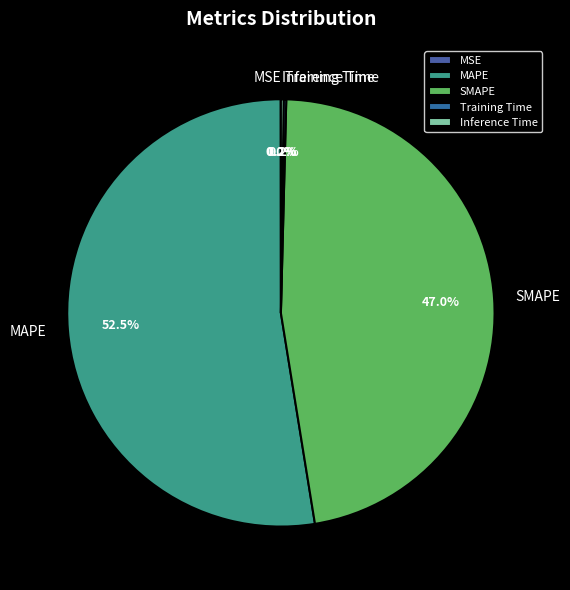

What percentage is NOT represented by SMAPE?

53.0%